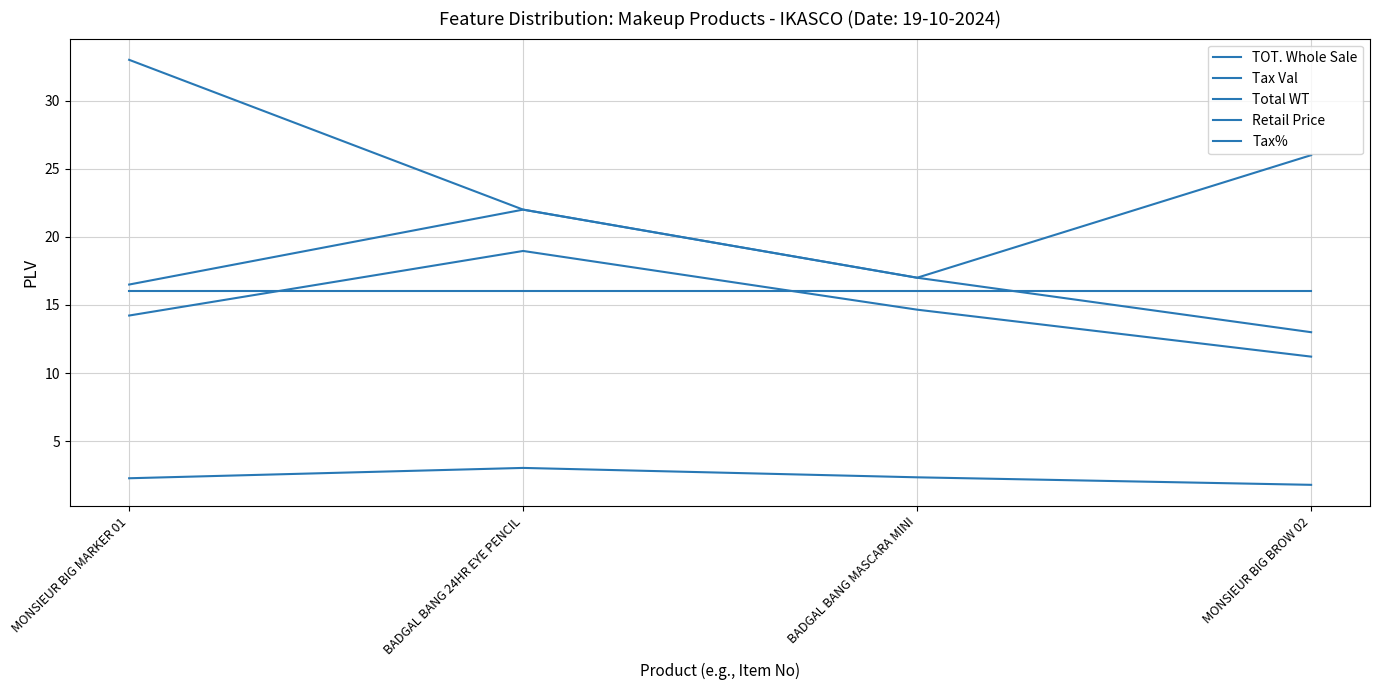

At how many categories does at least one series exceed 22?

3